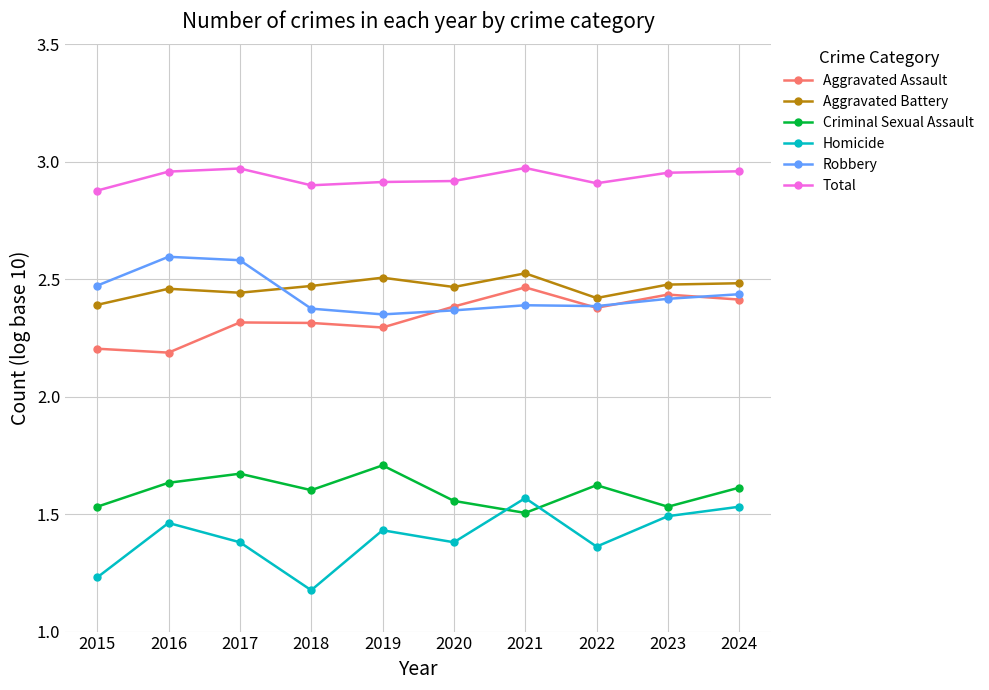

Which series has the largest total across all categories?

Total